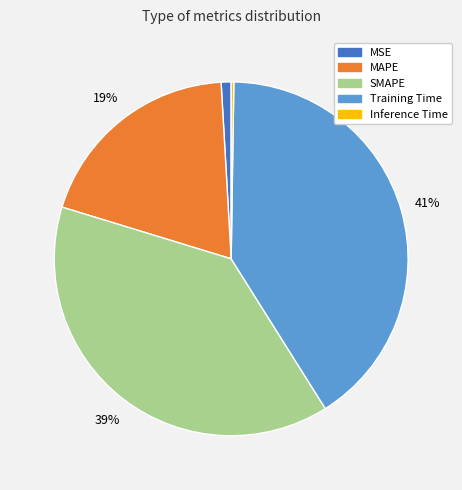

Is the sum of MSE and SMAPE greater than half?

No